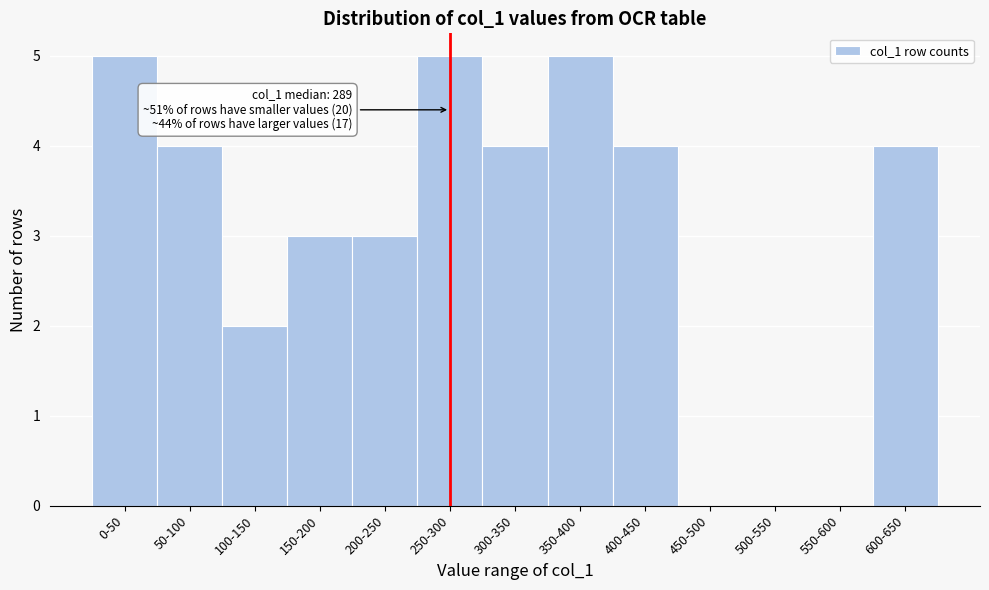

Reading left to right, what are all the values shown in this chart?

0-50=5	50-100=4	100-150=2	150-200=3	200-250=3	250-300=5	300-350=4	350-400=5	400-450=4	450-500=0	500-550=0	550-600=0	600-650=4